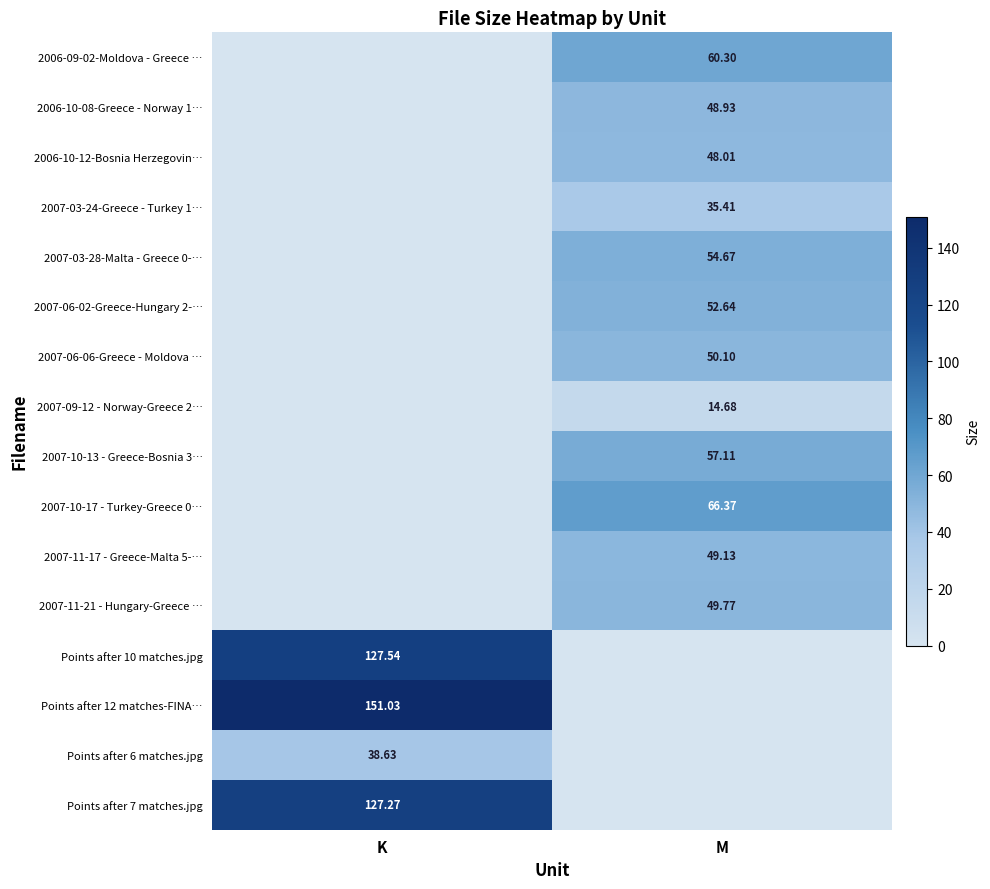

True or false: 2007-06-02-Greece-Hungary 2-… has a value of 30.8 at K.

False